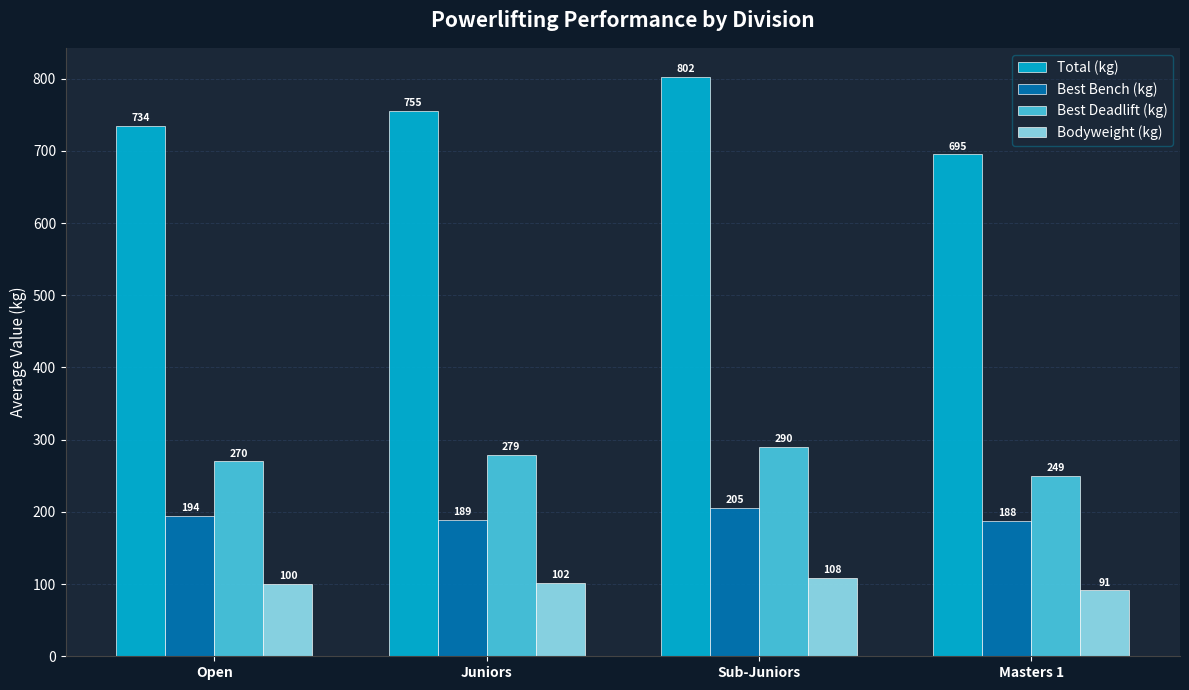

At which label does Total (kg) reach its peak?

Sub-Juniors